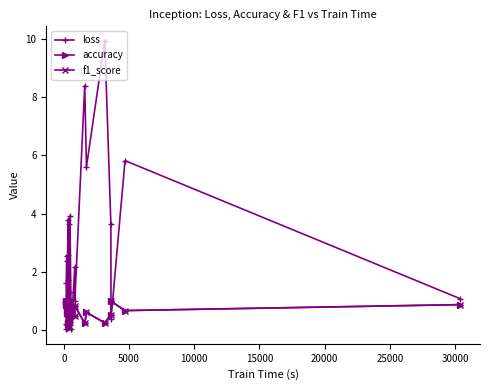

How many categories are shown in the chart?

26